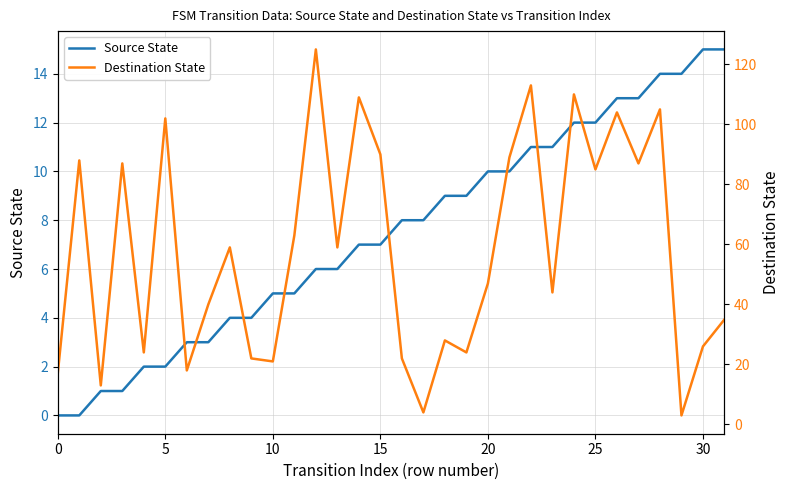

What is the difference between the highest and lowest values at 30?

15